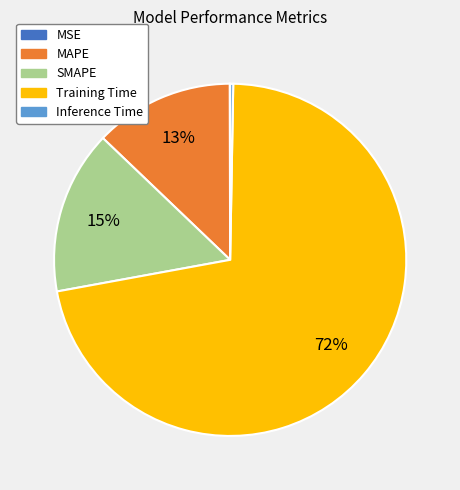

Is the sum of Inference Time and Training Time greater than half?

Yes